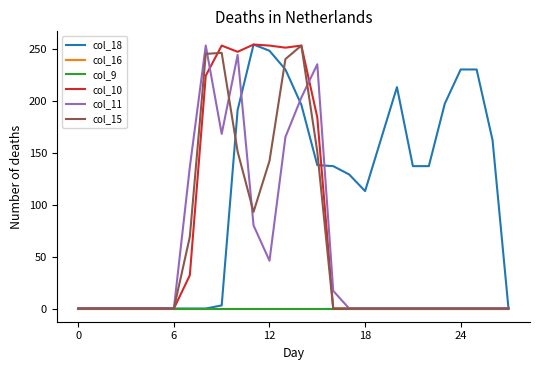

Is this an area chart (filled region under the line)?

No